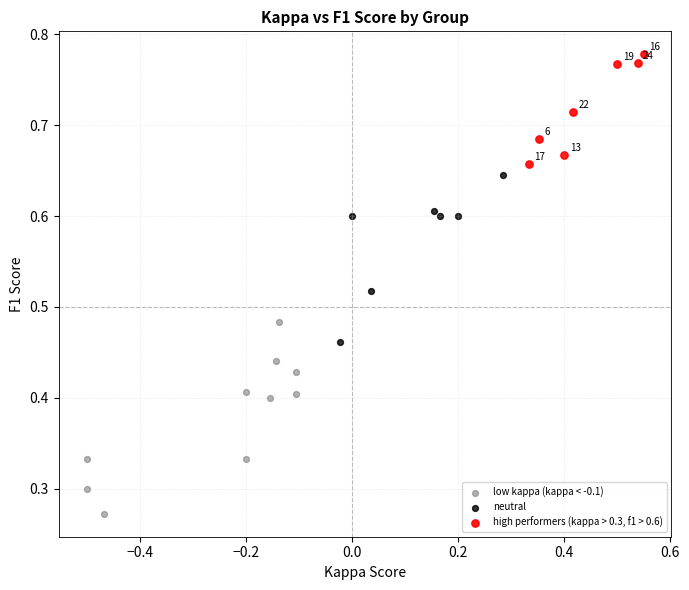

Which series reaches the minimum Y coordinate?

low kappa (kappa < -0.1)